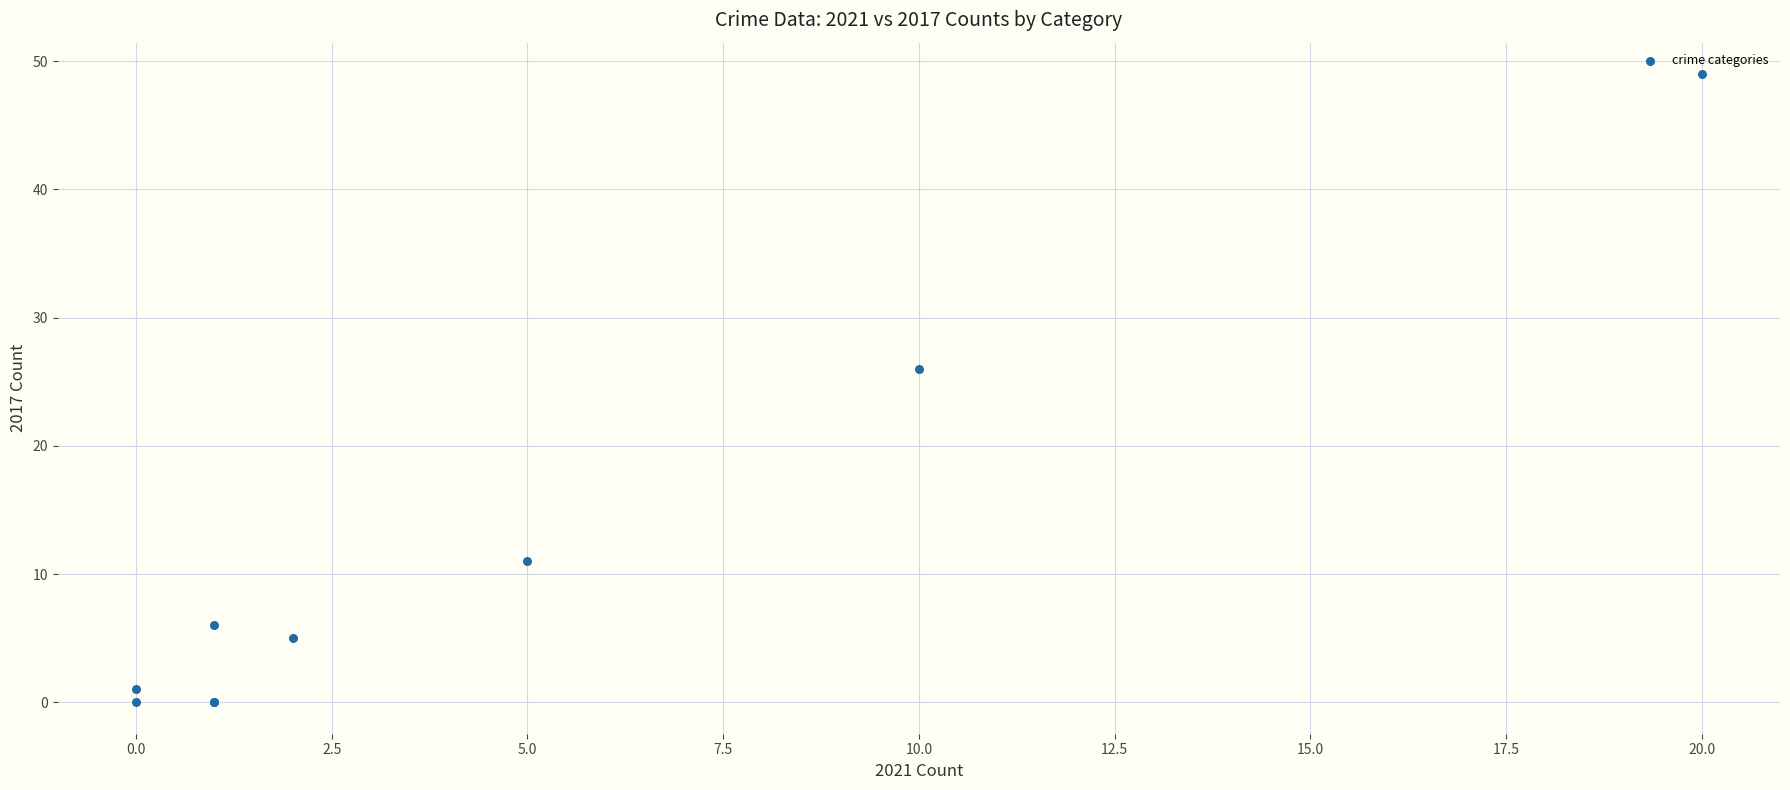

What Y value in the scatter plot is closest to 24?

26